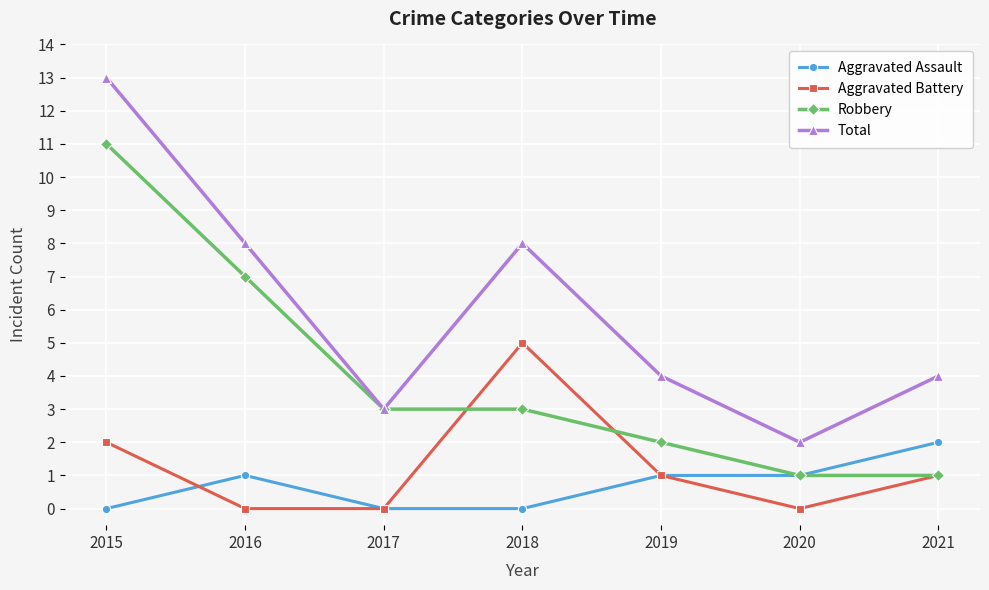

Rank the series by their maximum value, from lowest to highest.

Aggravated Assault, Aggravated Battery, Robbery, Total